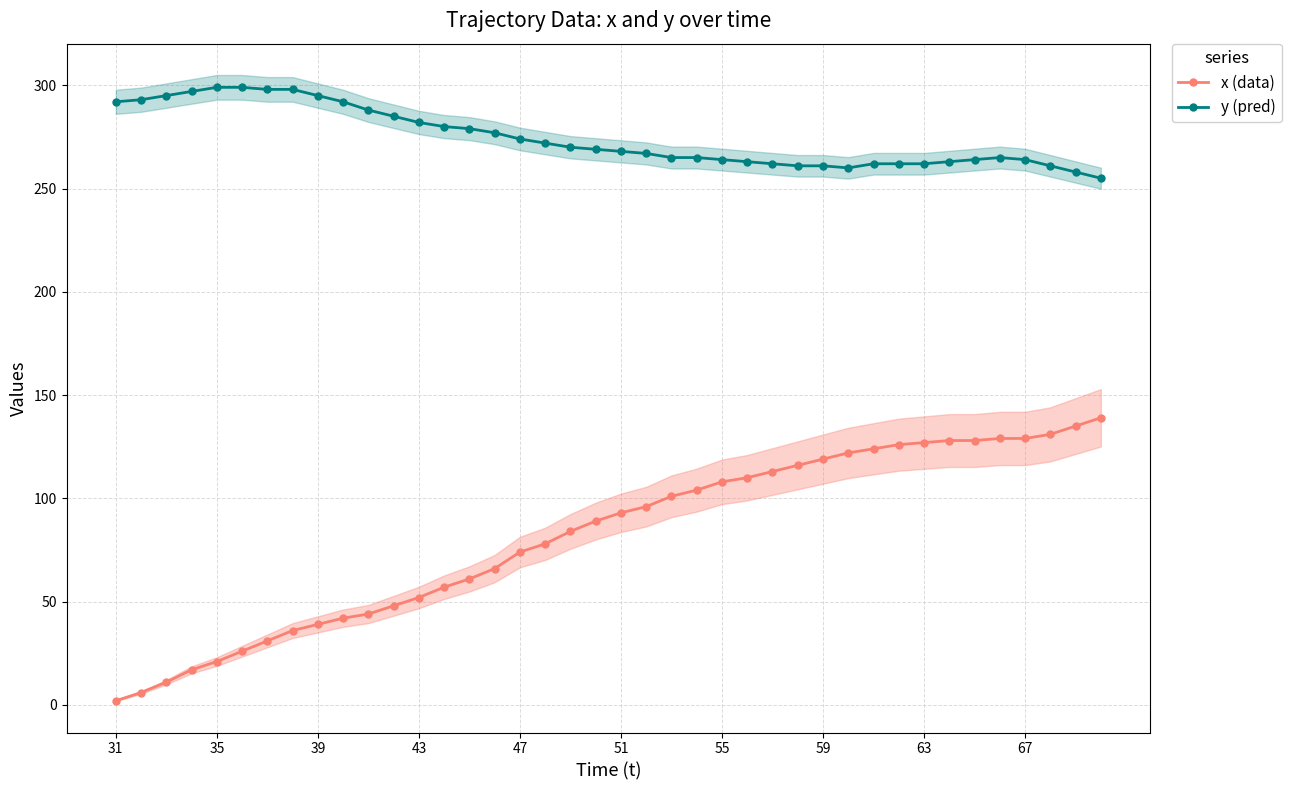

The x (data) series shows 119 at 59. True or false?

True